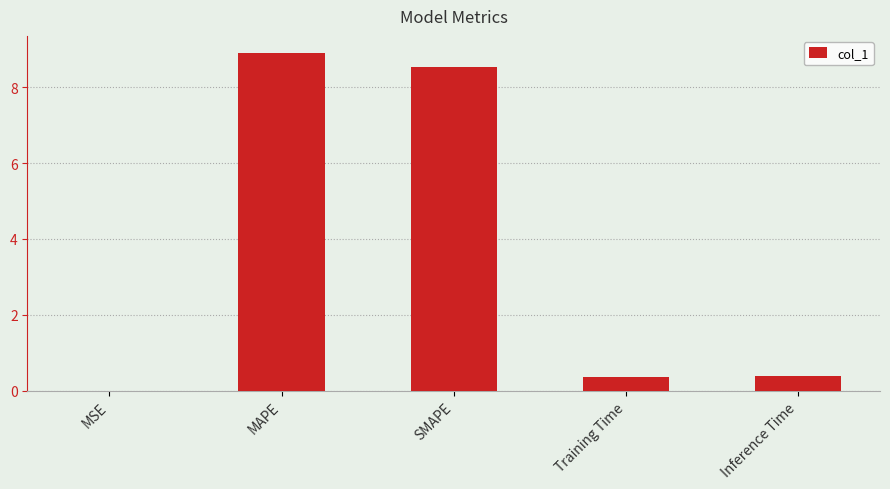

The value at MAPE is 8.9. True or false?

True